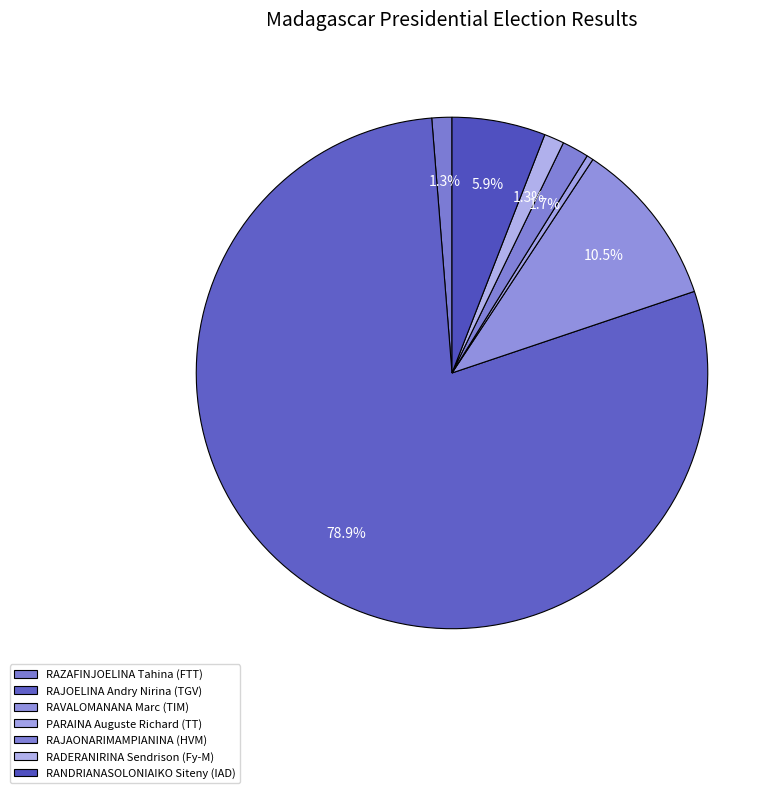

True or false: RANDRIANASOLONIAIKO Siteny (IAD) accounts for 1% of the total.

False